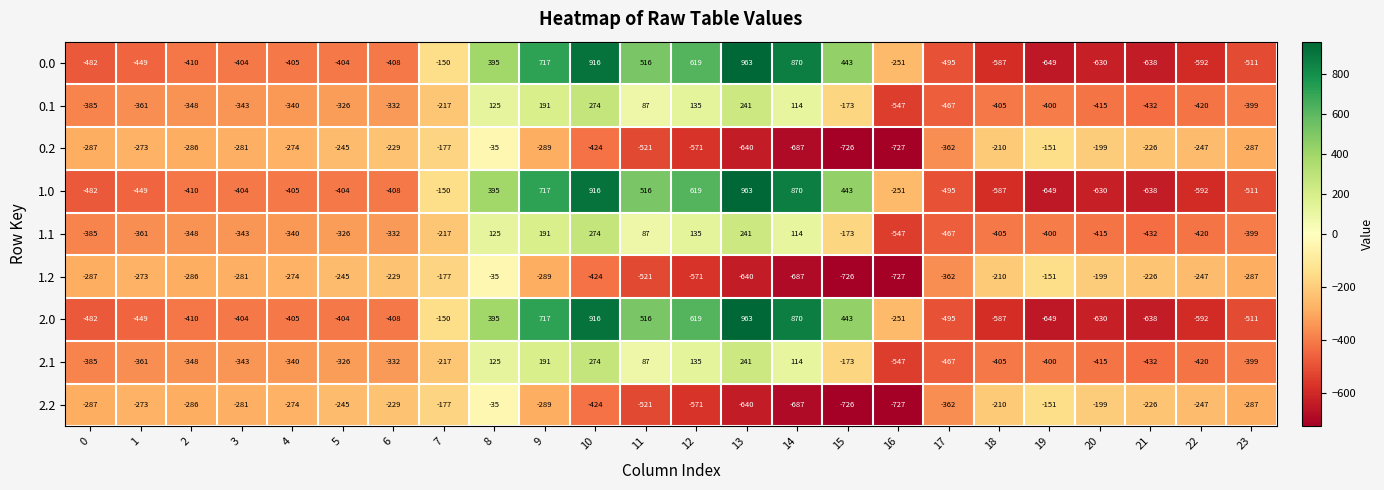

What is the difference between the 2.0 values at 7 and 5?

254